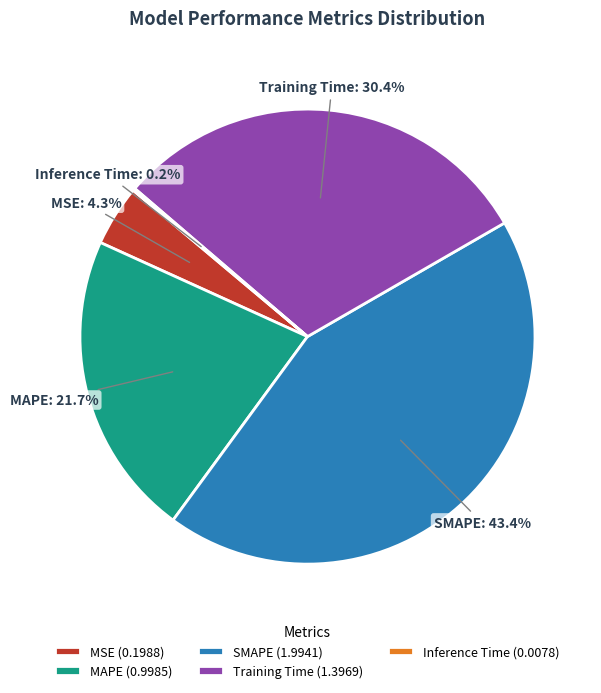

Is SMAPE the majority of the pie?

No